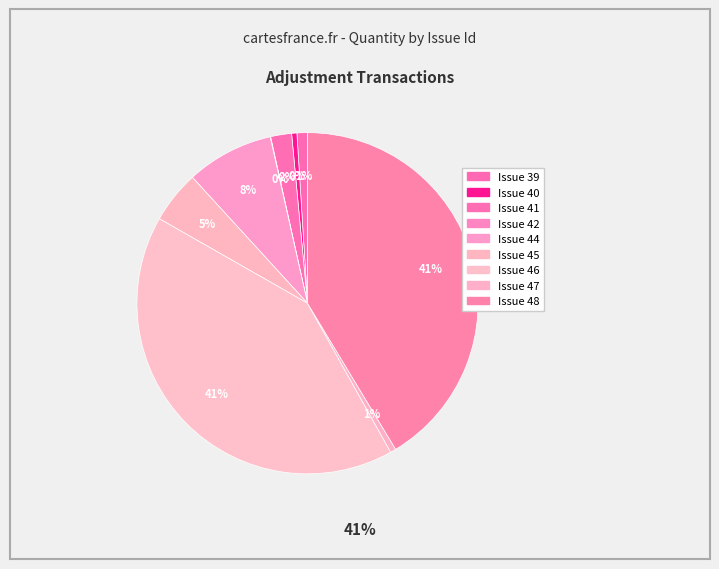

True or false: Issue 46 accounts for 28% of the total.

False